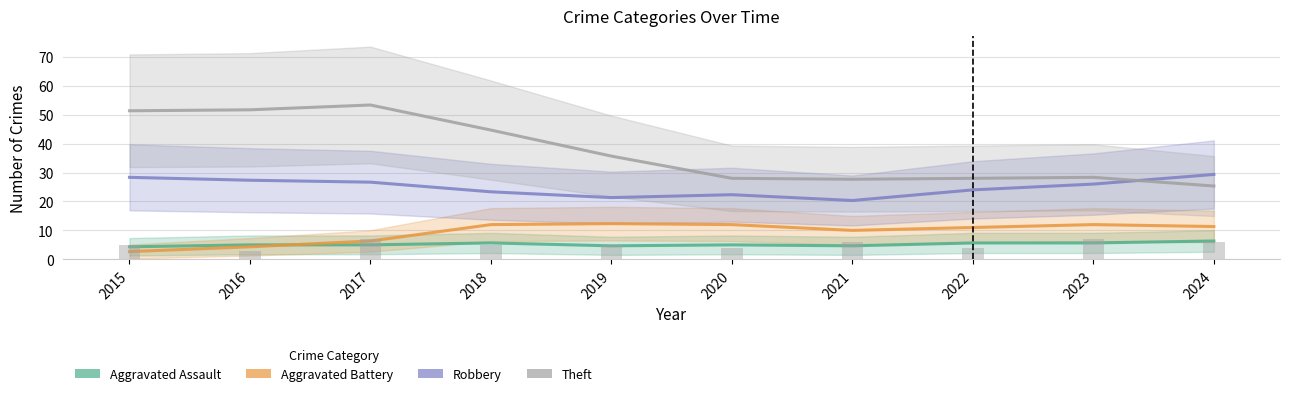

The value of Theft at 2018 is 44.7. True or false?

True